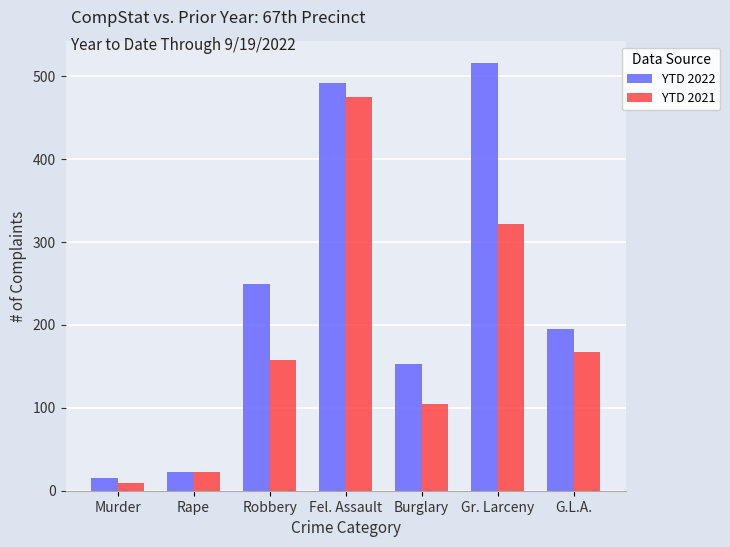

What is the minimum value for YTD 2021?

9